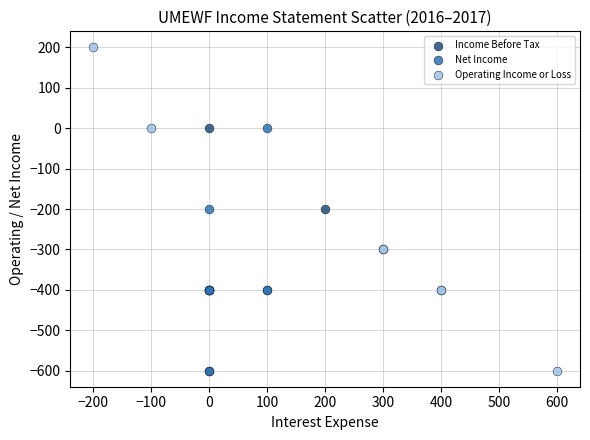

Which series reaches the maximum Y coordinate?

Operating Income or Loss